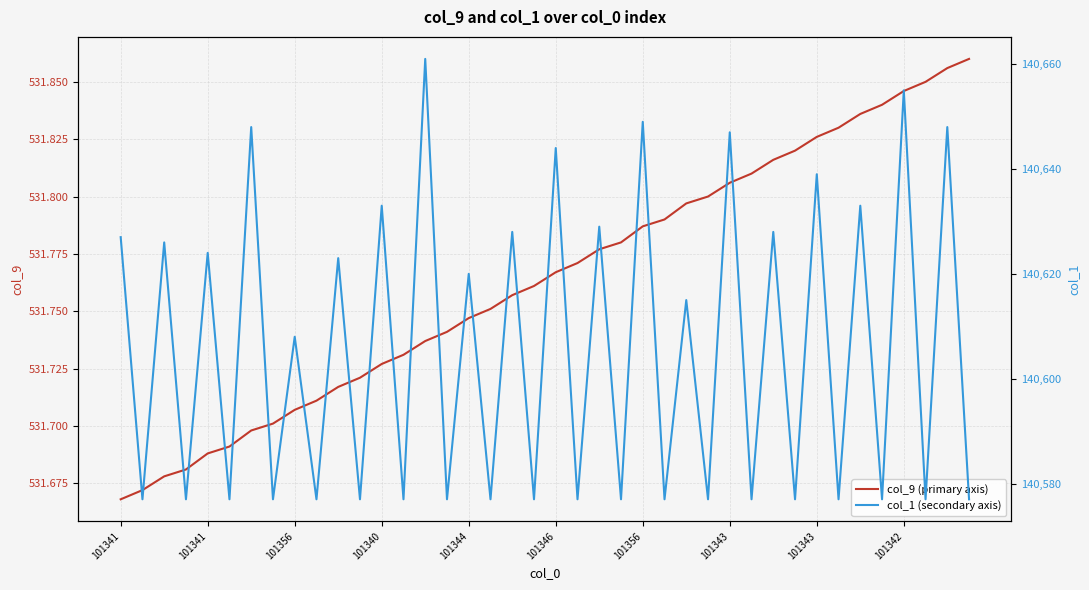

Which label corresponds to the smallest value in the chart?

101341